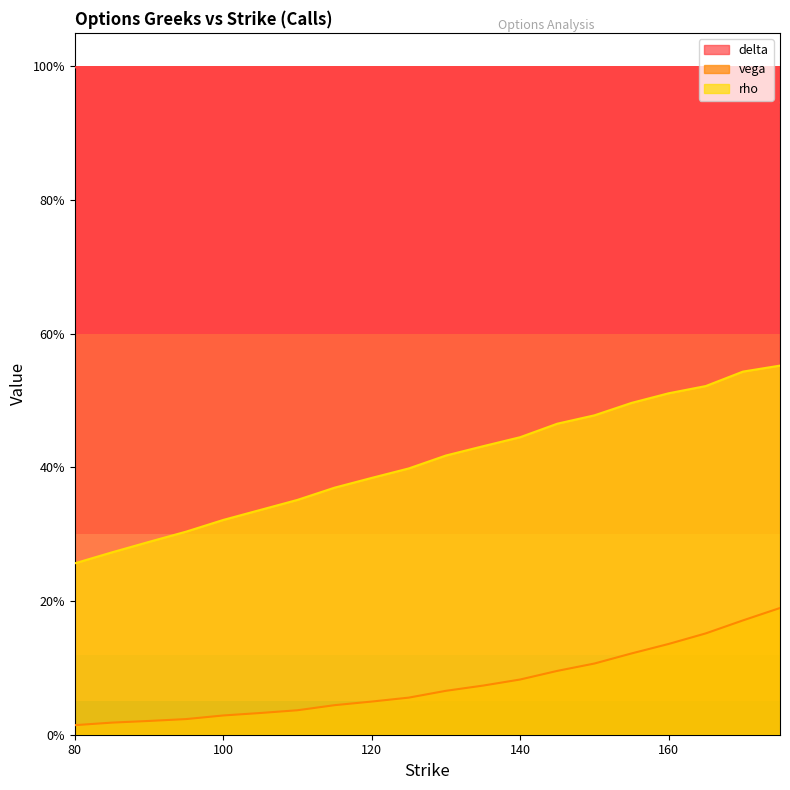

At how many categories does at least one series exceed 0?

20